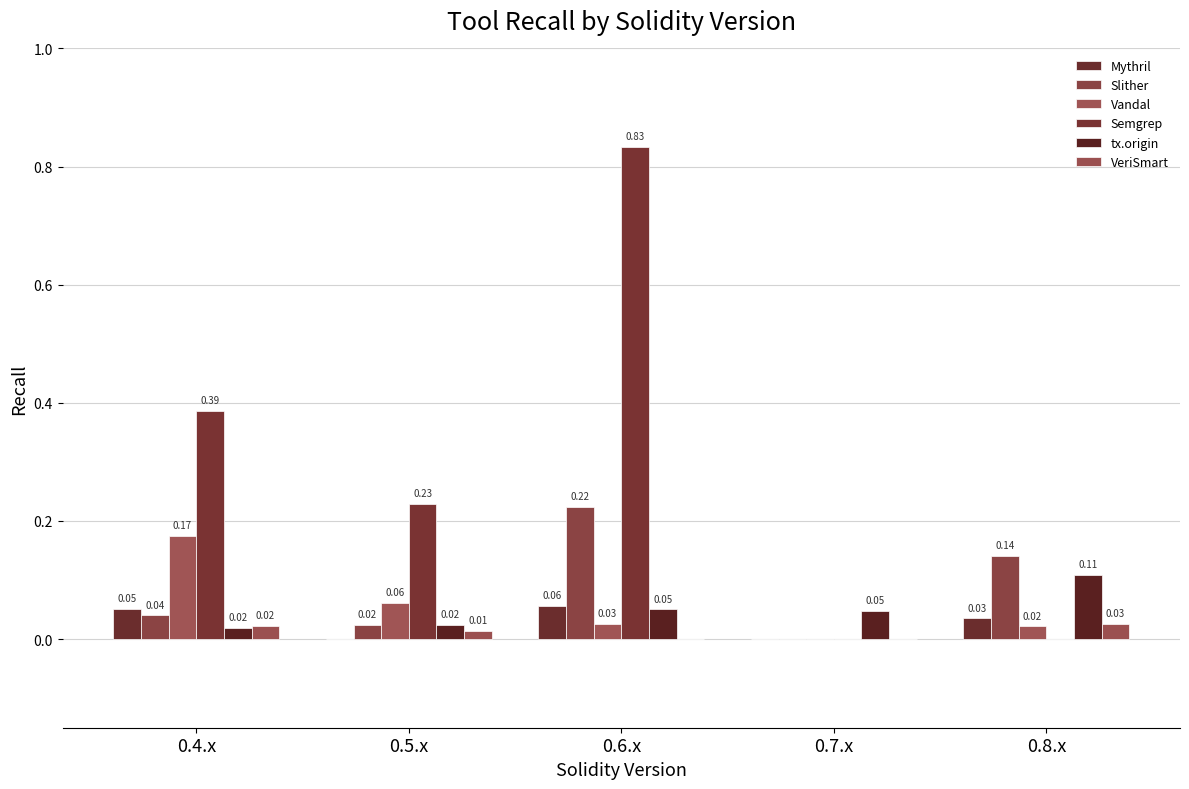

Where is VeriSmart nearest to the value 0?

0.6.x